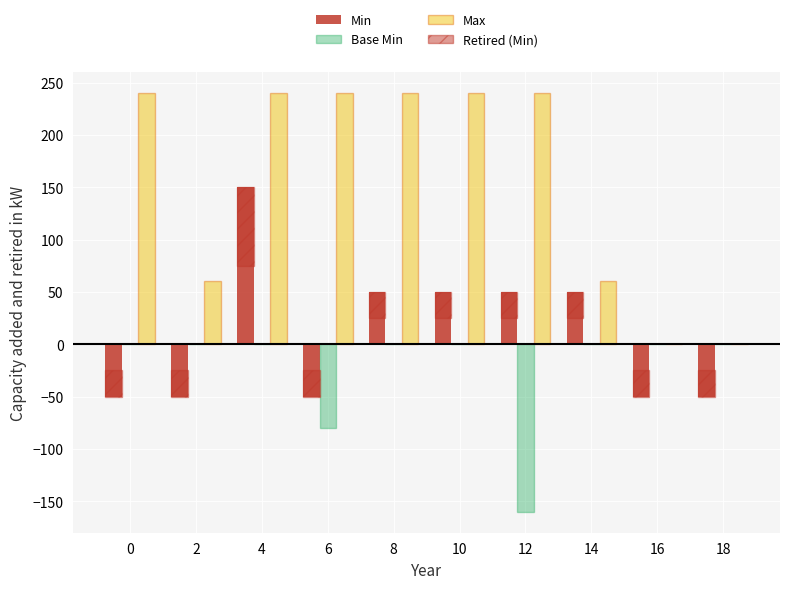

What is the sum of all Min values?

100